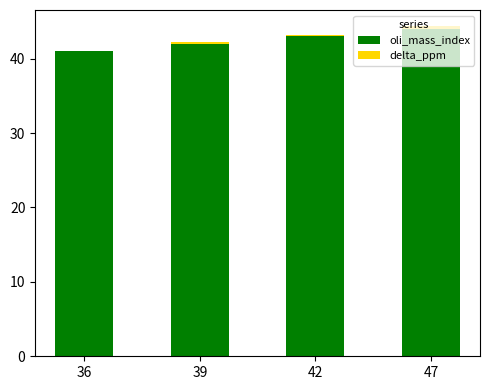

What is the maximum value for oli_mass_index?

44.0